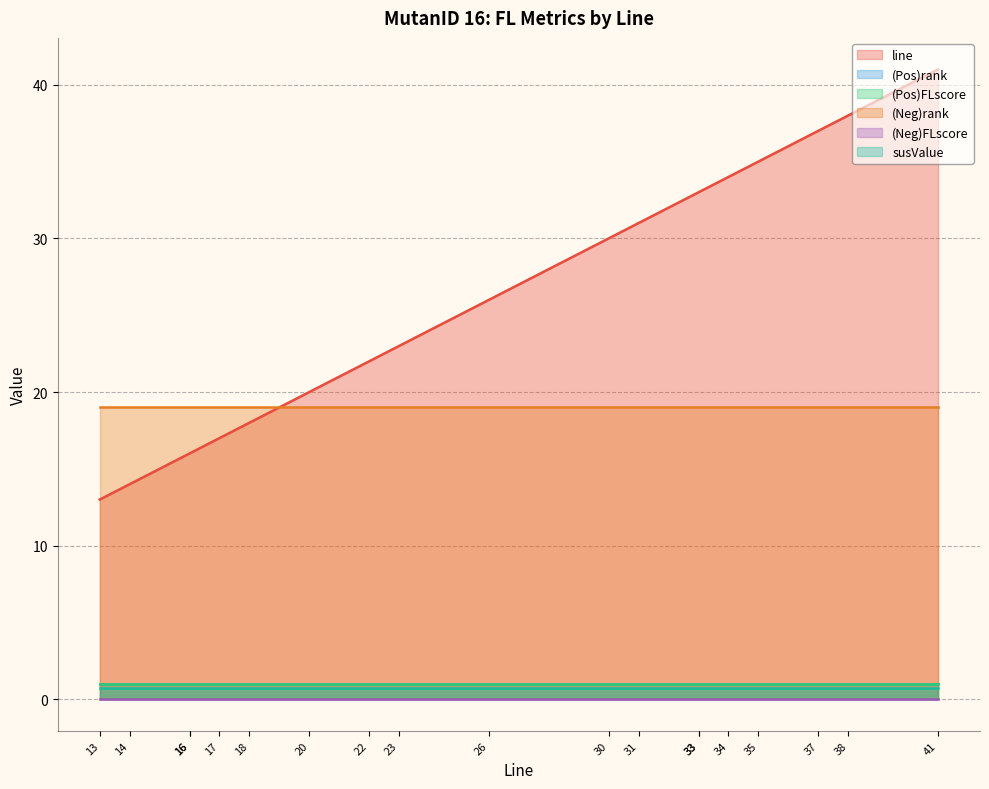

Reading left to right, transcribe all the data shown in this chart.

line: 13=13.0	14=14.0	16=16.0	16=16.0	17=17.0	18=18.0	20=20.0	22=22.0	23=23.0	26=26.0	30=30.0	31=31.0	33=33.0	33=33.0	34=34.0	35=35.0	37=37.0	38=38.0	41=41.0
(Pos)rank: 13=1.0	14=1.0	16=1.0	16=1.0	17=1.0	18=1.0	20=1.0	22=1.0	23=1.0	26=1.0	30=1.0	31=1.0	33=1.0	33=1.0	34=1.0	35=1.0	37=1.0	38=1.0	41=1.0
(Pos)FLscore: 13=1.0	14=1.0	16=1.0	16=1.0	17=1.0	18=1.0	20=1.0	22=1.0	23=1.0	26=1.0	30=1.0	31=1.0	33=1.0	33=1.0	34=1.0	35=1.0	37=1.0	38=1.0	41=1.0
(Neg)rank: 13=19.0	14=19.0	16=19.0	16=19.0	17=19.0	18=19.0	20=19.0	22=19.0	23=19.0	26=19.0	30=19.0	31=19.0	33=19.0	33=19.0	34=19.0	35=19.0	37=19.0	38=19.0	41=19.0
(Neg)FLscore: 13=0.0	14=0.0	16=0.0	16=0.0	17=0.0	18=0.0	20=0.0	22=0.0	23=0.0	26=0.0	30=0.0	31=0.0	33=0.0	33=0.0	34=0.0	35=0.0	37=0.0	38=0.0	41=0.0
susValue: 13=0.7	14=0.7	16=0.7	16=0.7	17=0.7	18=0.7	20=0.7	22=0.7	23=0.7	26=0.7	30=0.7	31=0.7	33=0.7	33=0.7	34=0.7	35=0.7	37=0.7	38=0.7	41=0.7